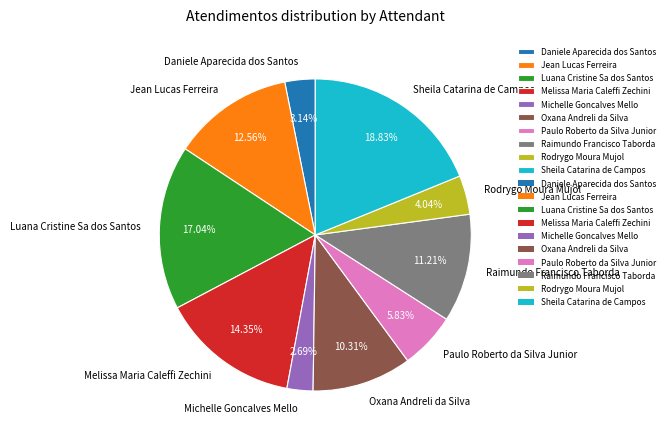

Is it true that Paulo Roberto da Silva Junior is 1% of the pie?

False